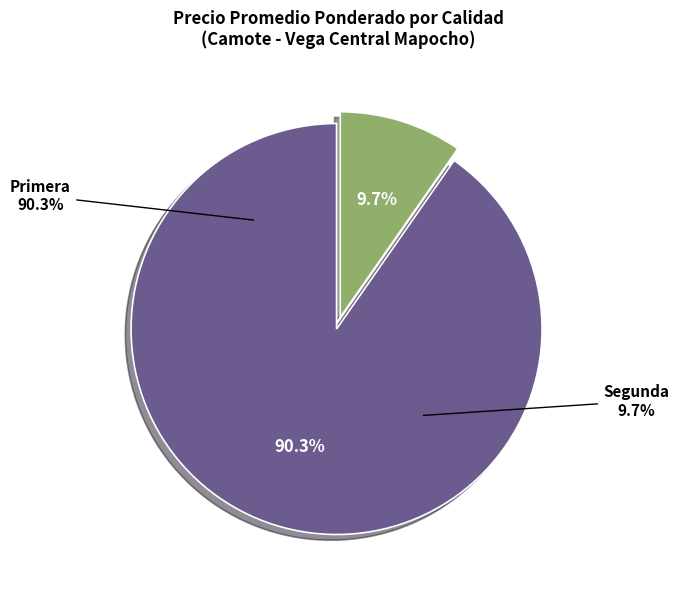

What is the majority slice?

Primera